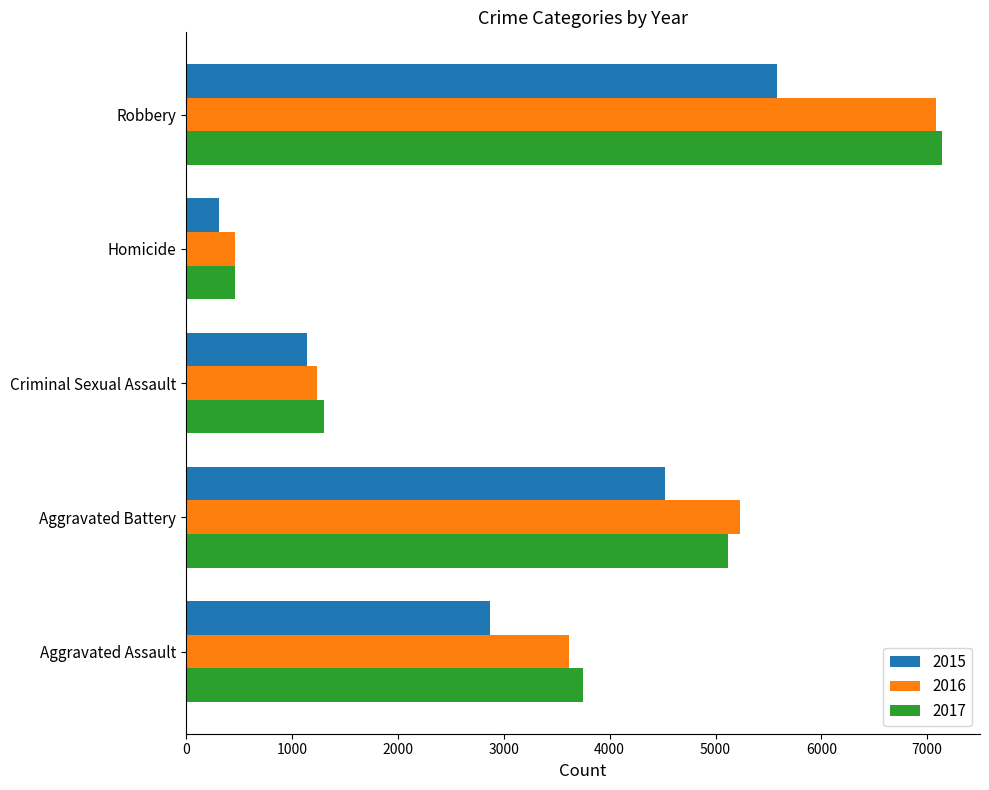

What is the difference between the second highest and minimum values in the 2016 series?

4766